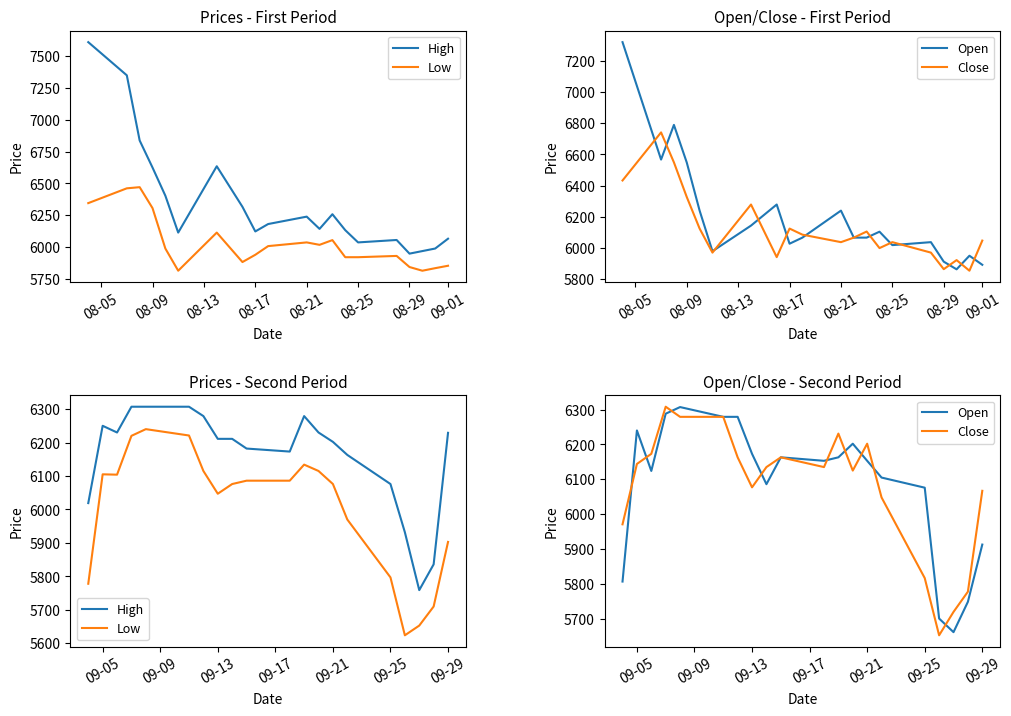

Is this an area chart (filled region under the line)?

No